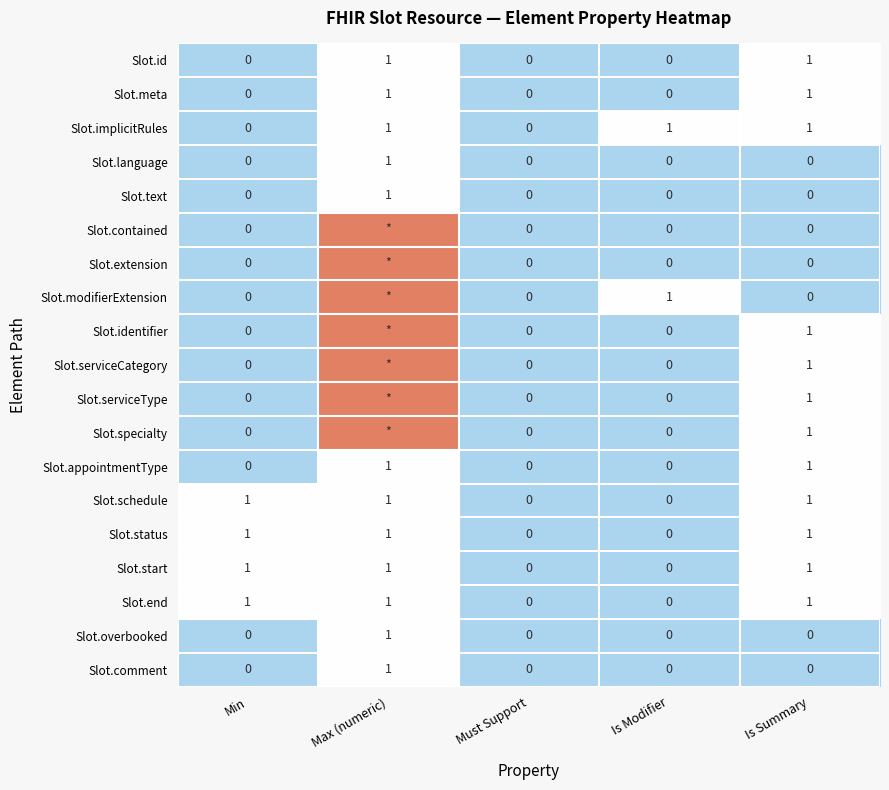

Is it true that Slot.schedule equals 0 at Max (numeric)?

False